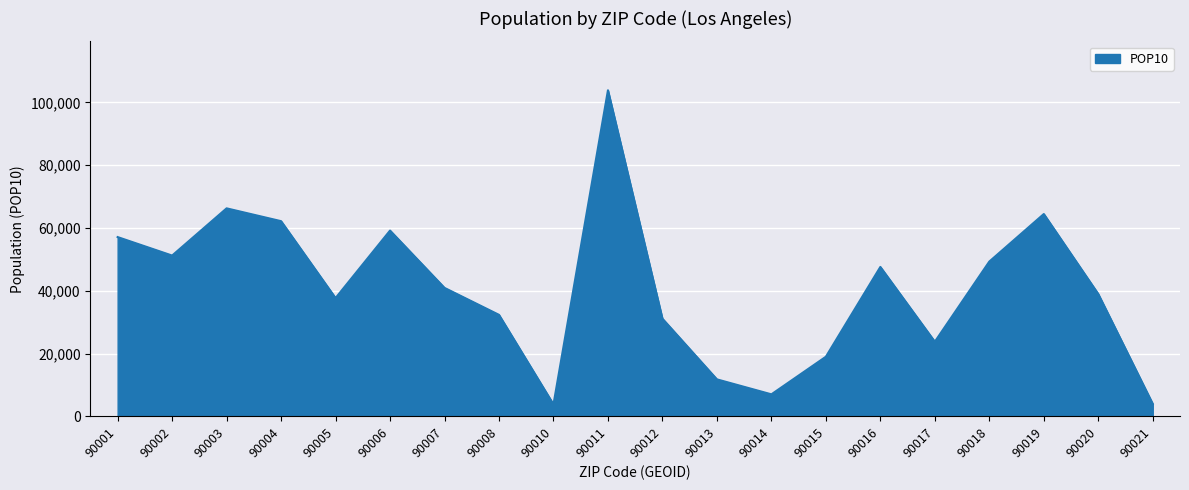

What is the greatest value displayed?

103892